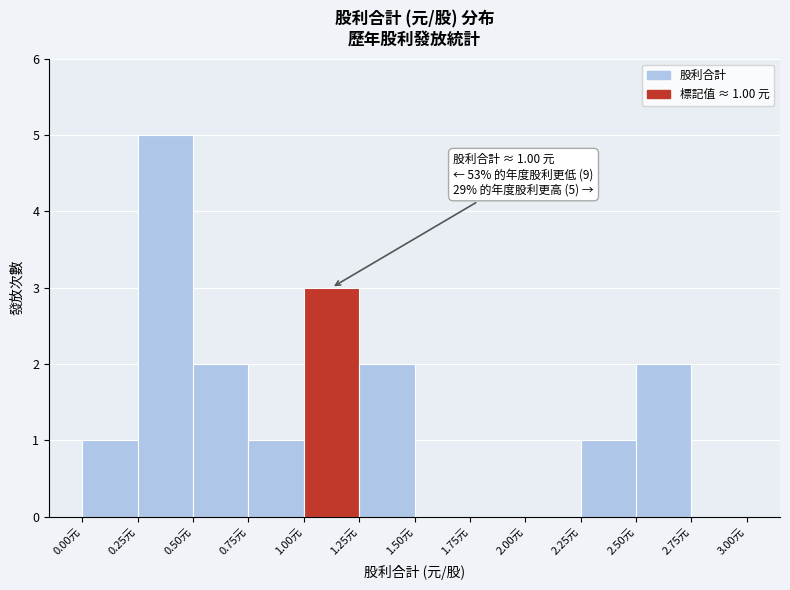

Over which range of the x-axis is the bar tallest?

0.25 to 0.50